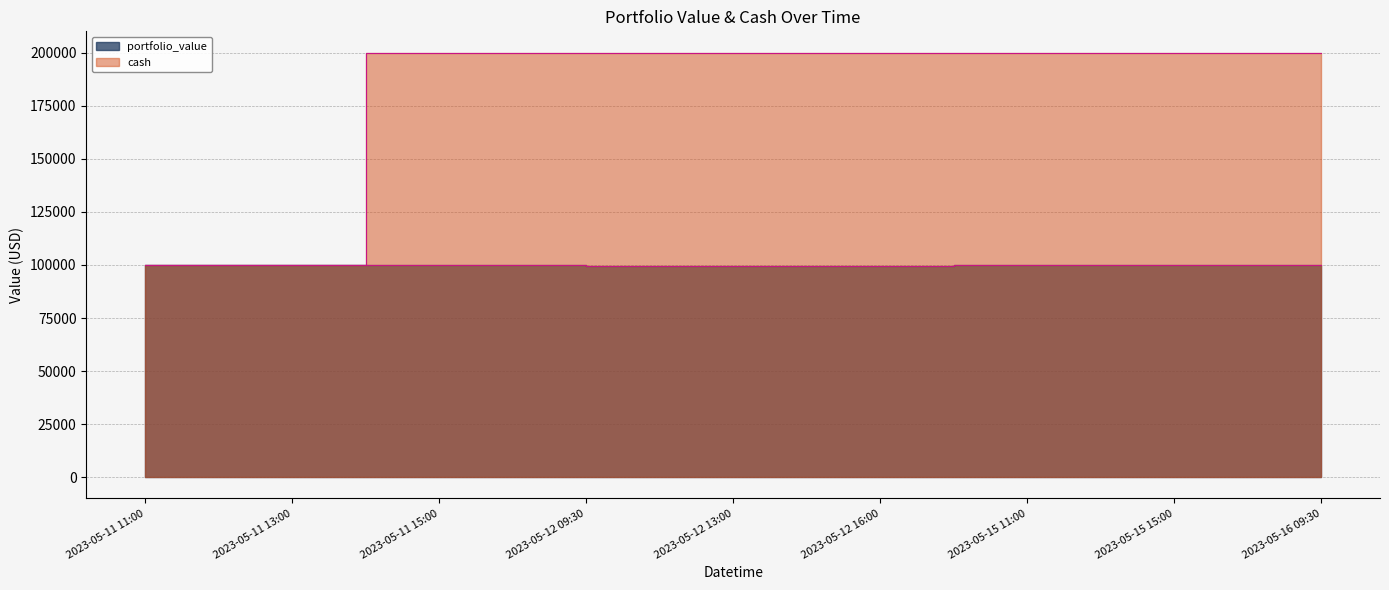

True or false: portfolio_value and cash cross at least once.

False